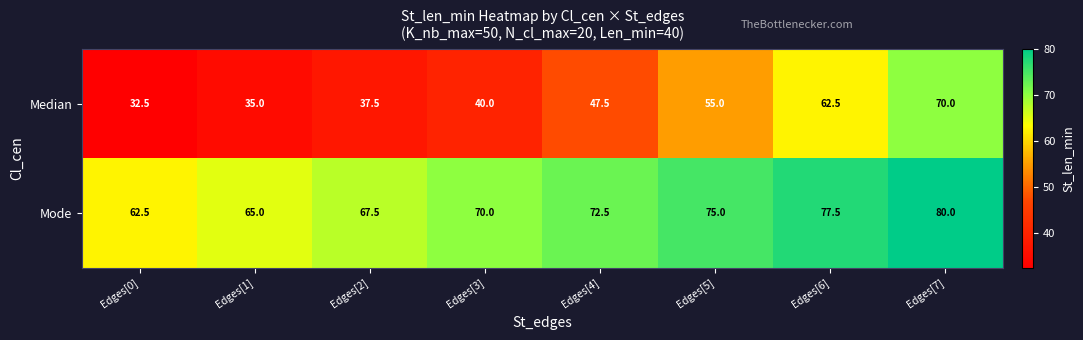

Rank the categories by Median value from highest to lowest.

Edges[7], Edges[6], Edges[5], Edges[4], Edges[3], Edges[2], Edges[1], Edges[0]